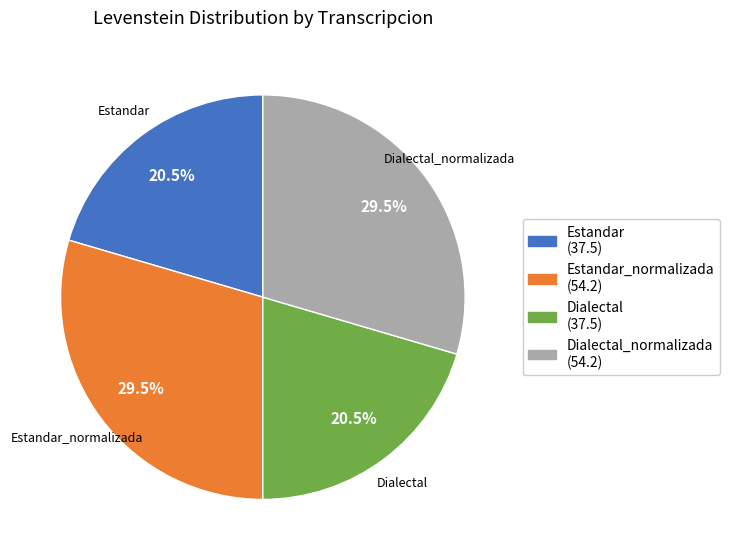

Does any single category account for the majority?

No